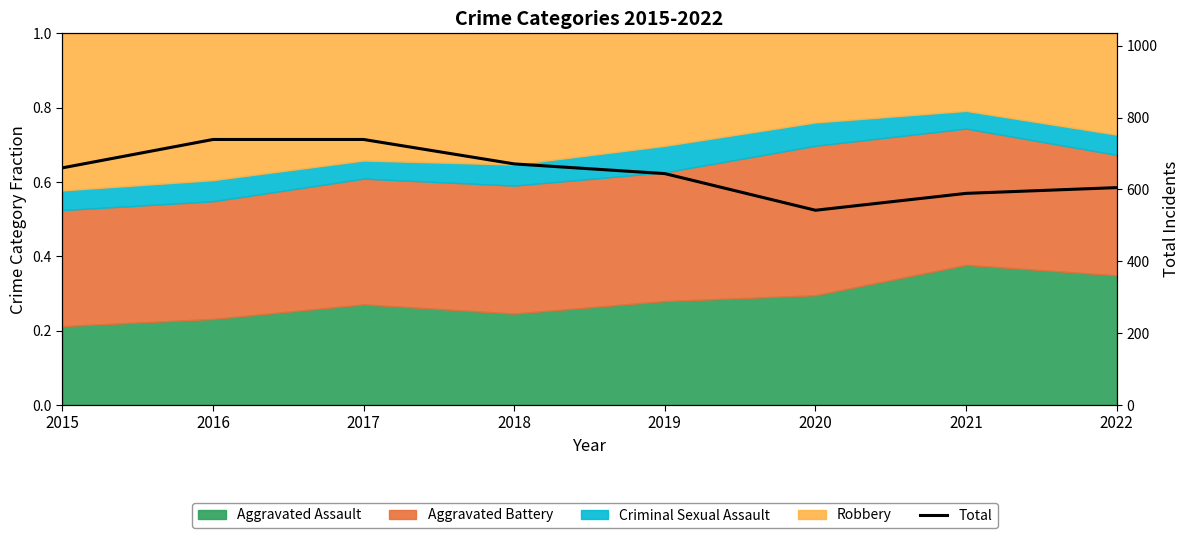

What is the difference between the maximum and minimum values?

197